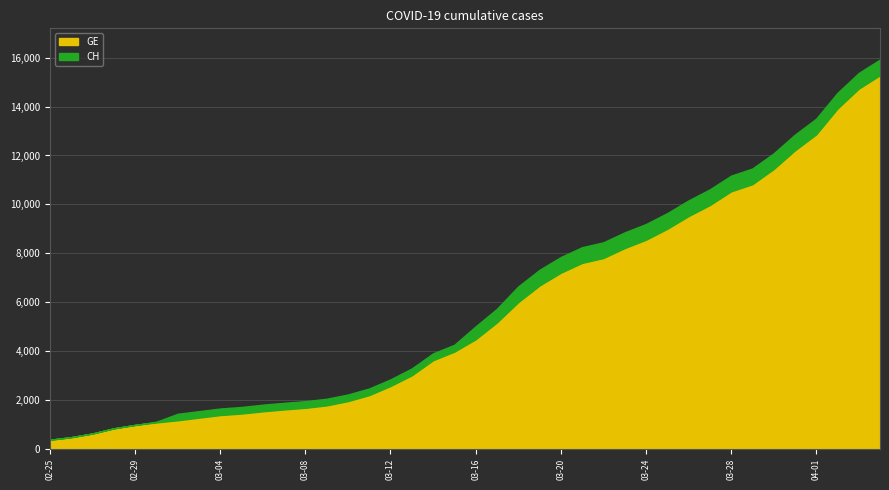

What is the lowest value of the GE series?

375